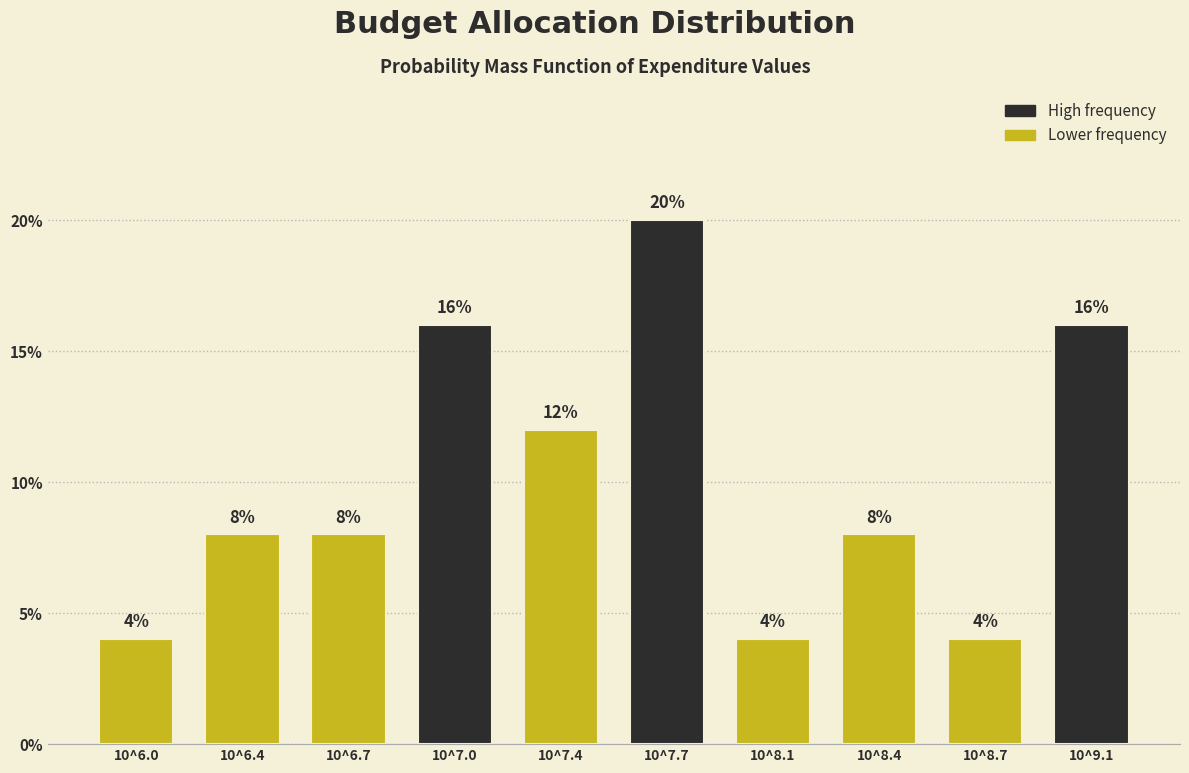

Reading left to right, list all the values displayed in this chart.

10^6.0=4	10^6.4=8	10^6.7=8	10^7.0=16	10^7.4=12	10^7.7=20	10^8.1=4	10^8.4=8	10^8.7=4	10^9.1=16